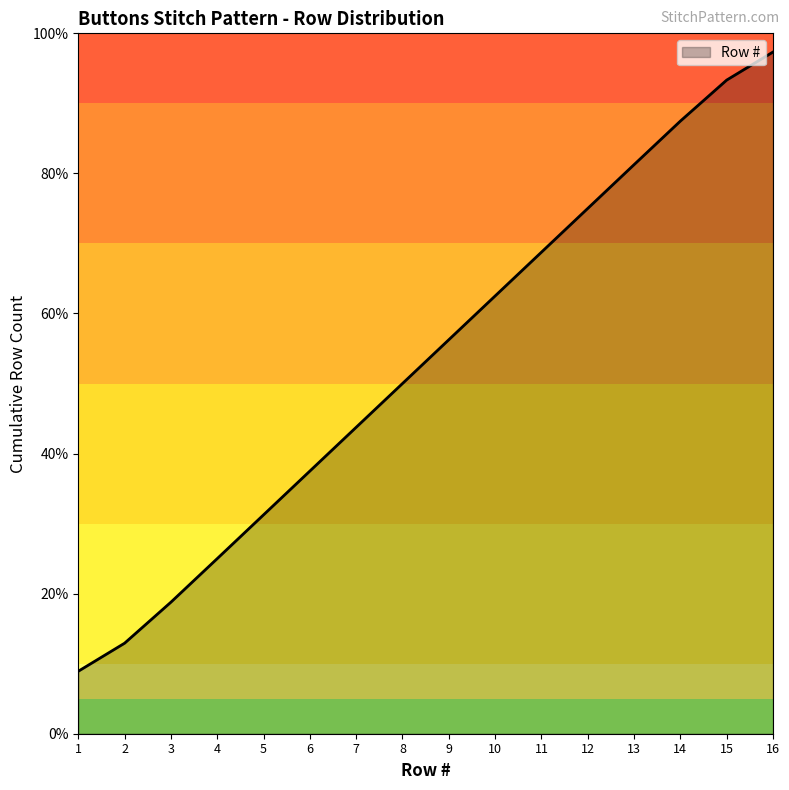

The value at 9 is 56.2. True or false?

True